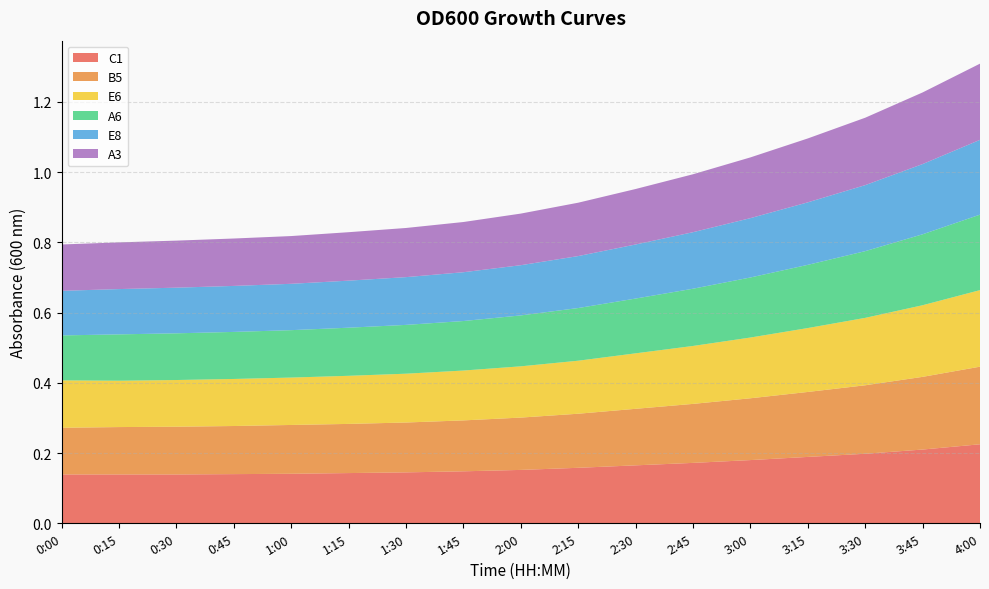

Reading left to right, what are all the values shown in this chart?

C1: 0.1	0.1	0.1	0.1	0.1	0.1	0.1	0.1	0.2	0.2	0.2	0.2	0.2	0.2	0.2	0.2	0.2
B5: 0.1	0.1	0.1	0.1	0.1	0.1	0.1	0.1	0.1	0.2	0.2	0.2	0.2	0.2	0.2	0.2	0.2
E6: 0.1	0.1	0.1	0.1	0.1	0.1	0.1	0.1	0.1	0.2	0.2	0.2	0.2	0.2	0.2	0.2	0.2
A6: 0.1	0.1	0.1	0.1	0.1	0.1	0.1	0.1	0.1	0.1	0.2	0.2	0.2	0.2	0.2	0.2	0.2
E8: 0.1	0.1	0.1	0.1	0.1	0.1	0.1	0.1	0.1	0.1	0.2	0.2	0.2	0.2	0.2	0.2	0.2
A3: 0.1	0.1	0.1	0.1	0.1	0.1	0.1	0.1	0.1	0.2	0.2	0.2	0.2	0.2	0.2	0.2	0.2